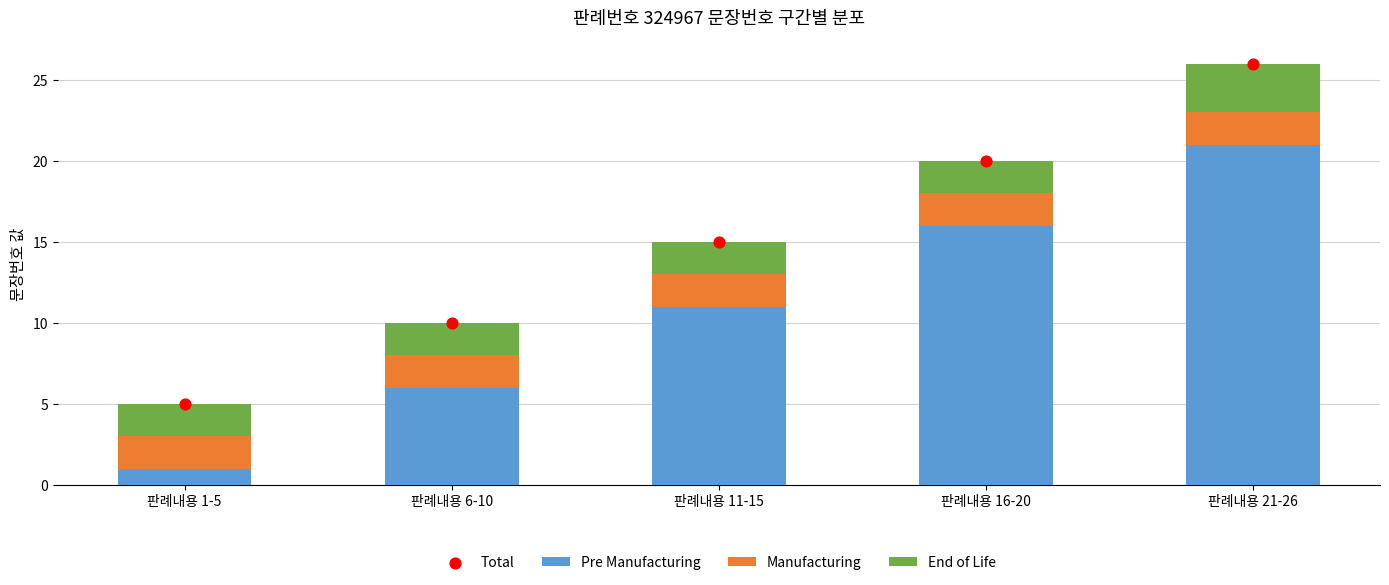

At which category is the sum across all series the highest?

판례내용 21-26